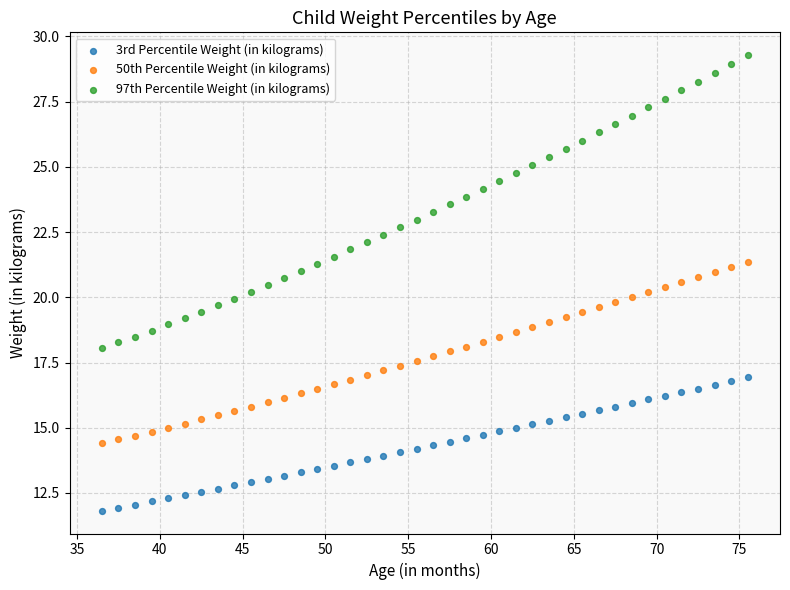

Which series has the largest Y range (max minus min)?

97th Percentile Weight (in kilograms)